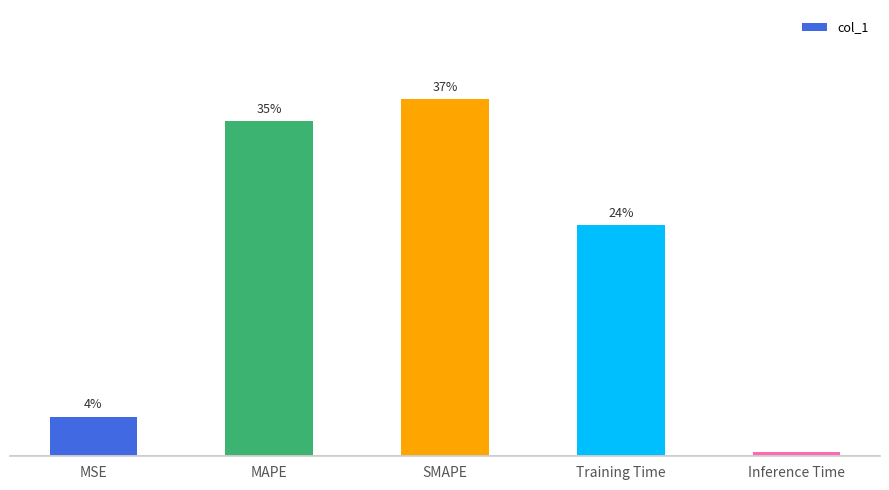

Reading left to right, what are all the values shown in this chart?

MSE=0.0	MAPE=0.1	SMAPE=0.1	Training Time=0.1	Inference Time=0.0